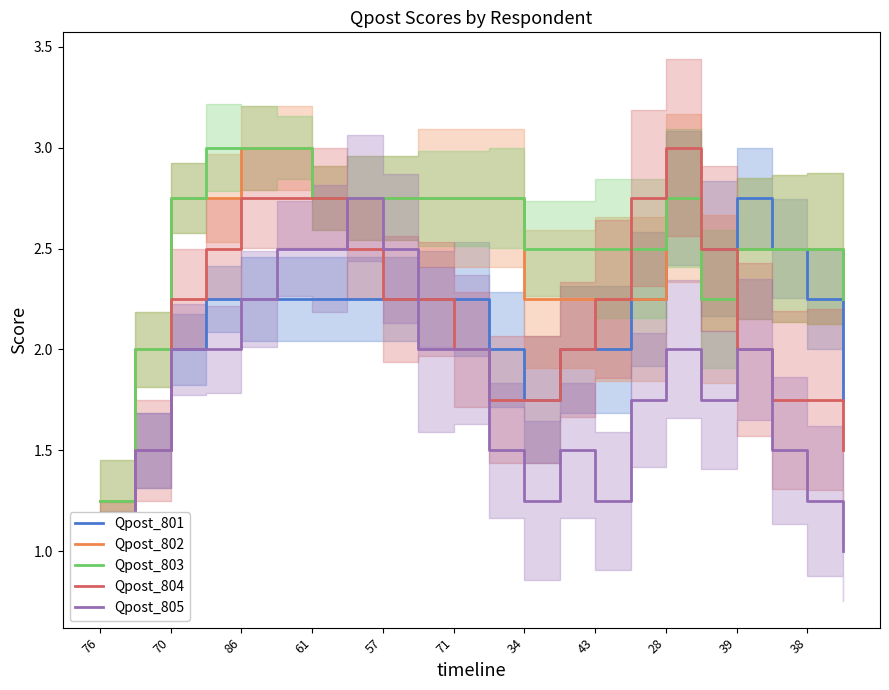

Read the Qpost_805 value at 15.

1.8